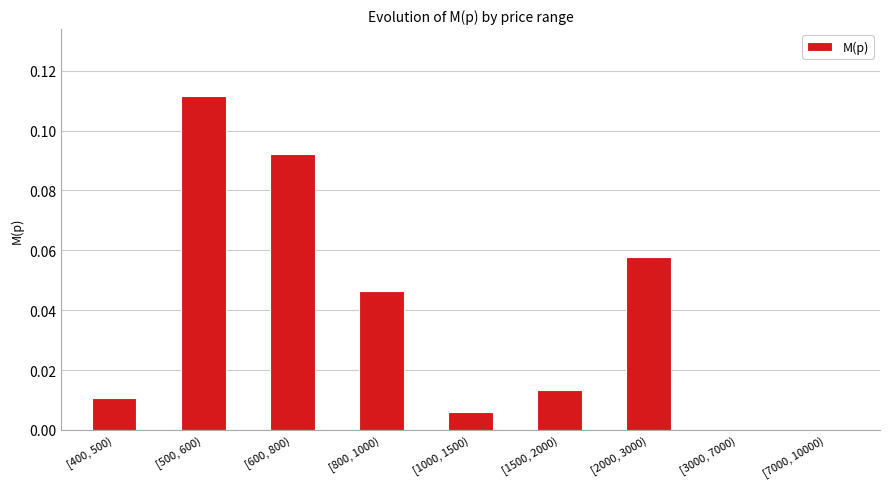

What is the sum of all values?

0.3